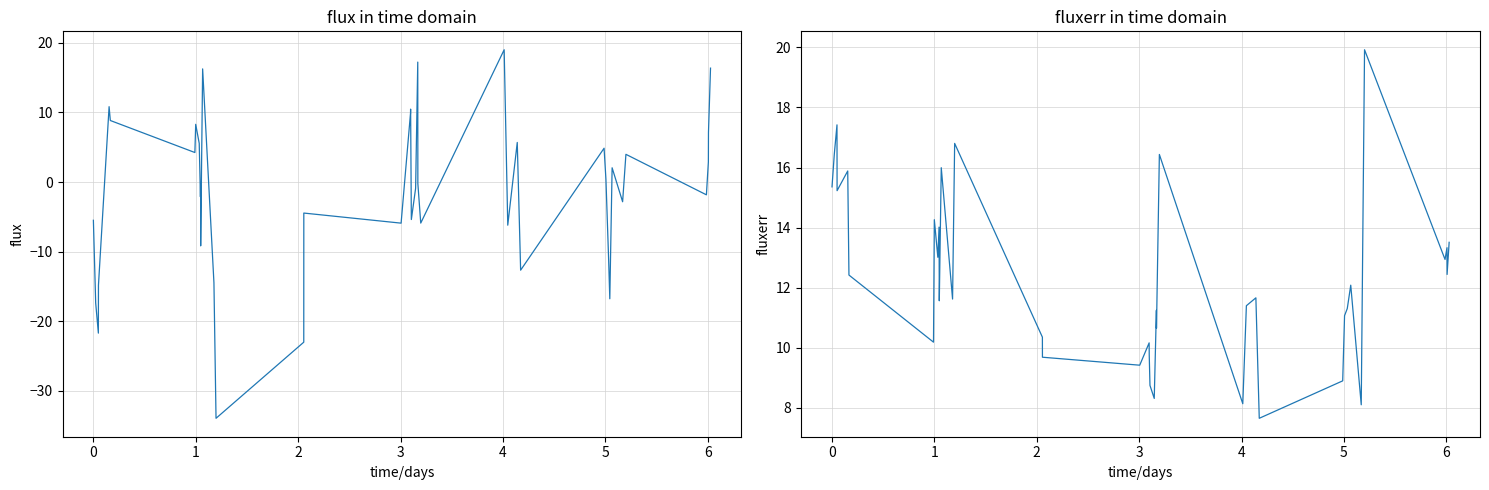

What are all the series names shown in the legend?

flux, fluxerr